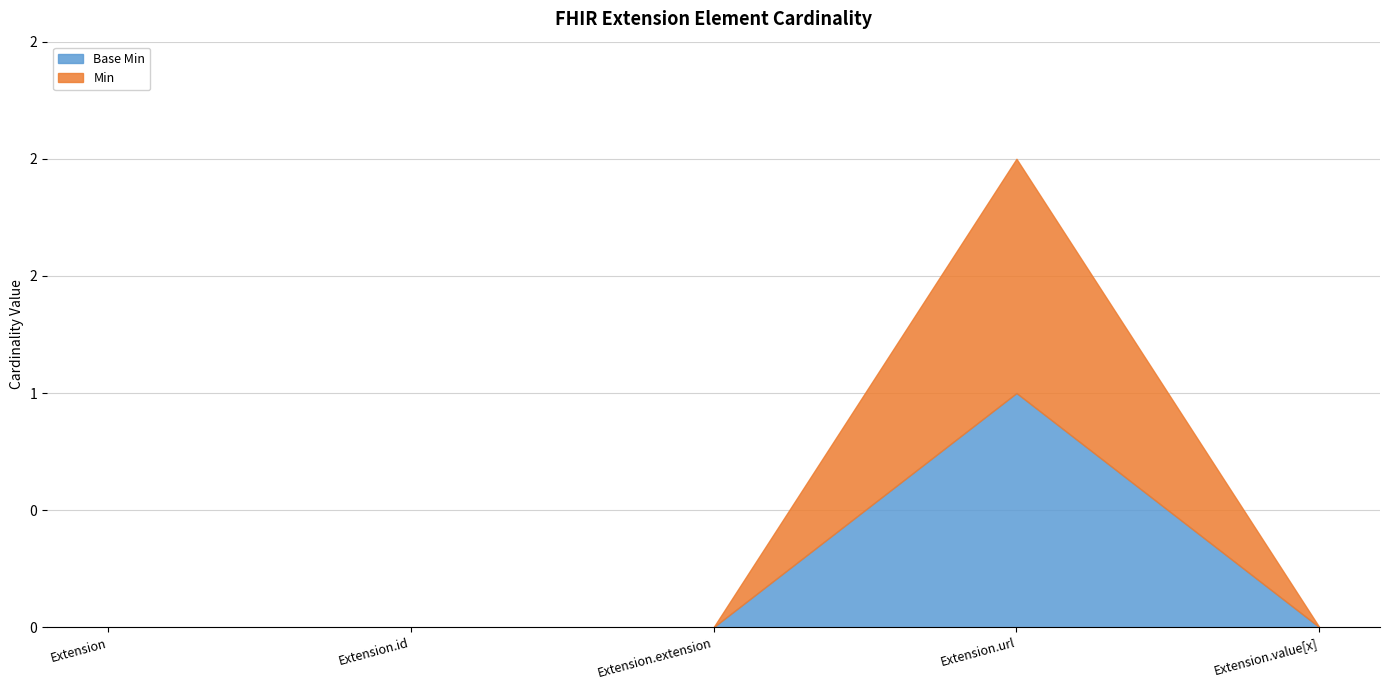

True or false: Base Min and Min intersect in this chart.

False